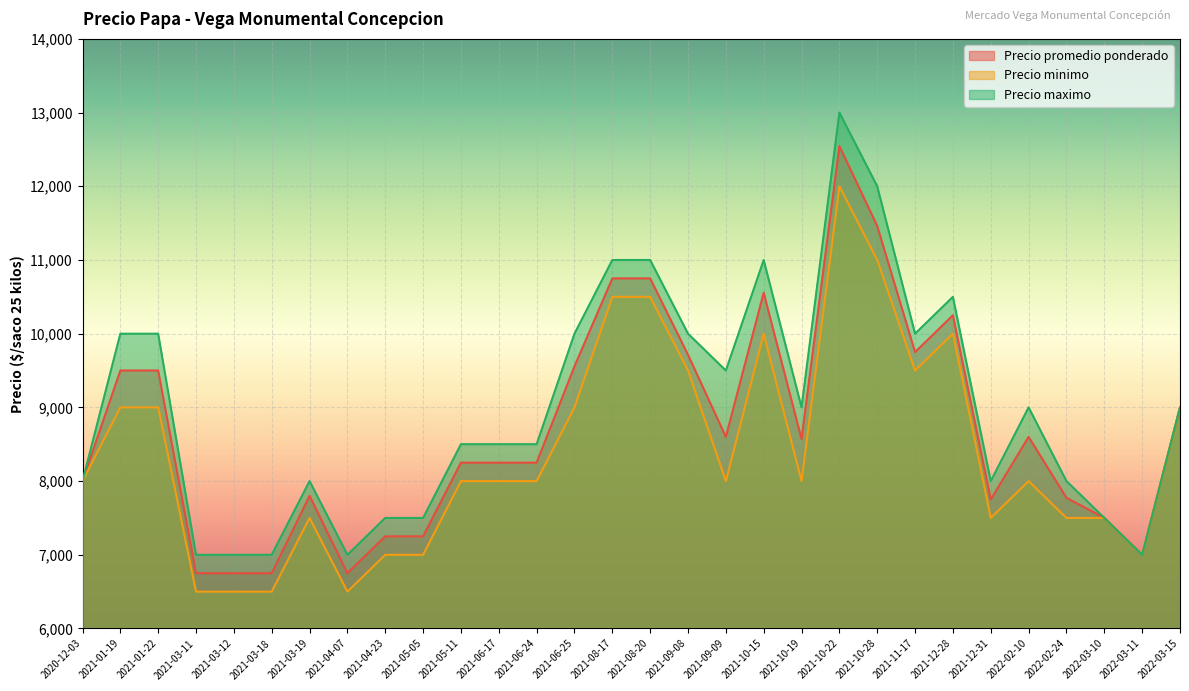

How many lines are shown in the chart?

3